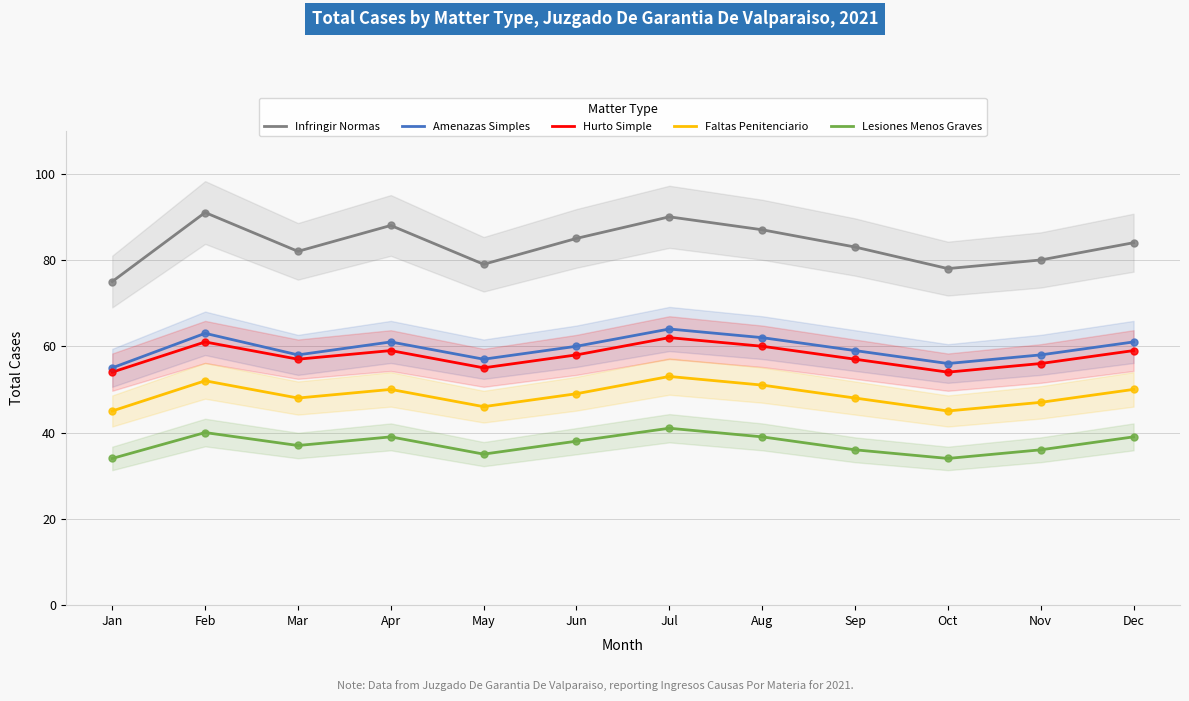

Which series has the largest total across all categories?

Infringir Normas